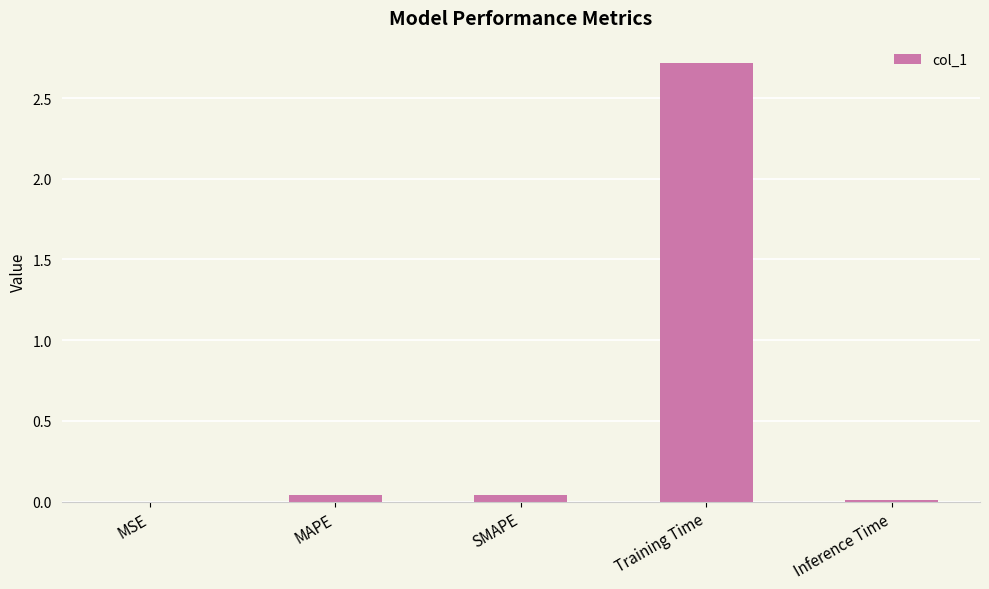

True or false: the data shows 0.0 at SMAPE.

True